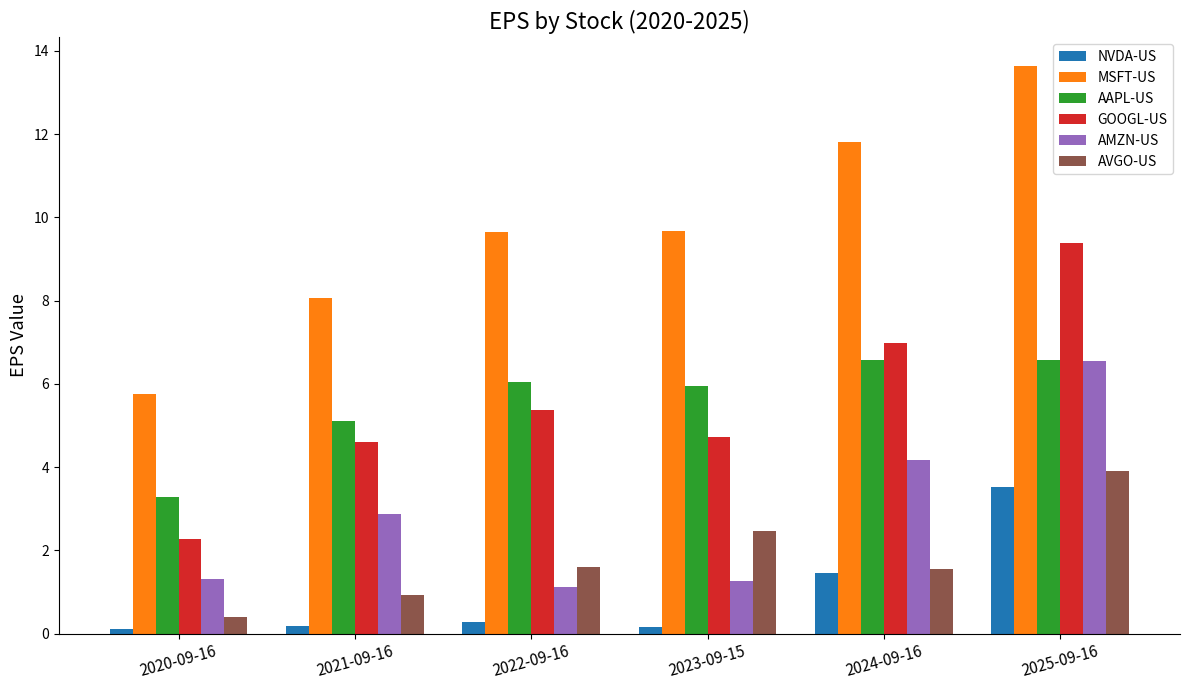

What is the highest value of the NVDA-US series?

3.5